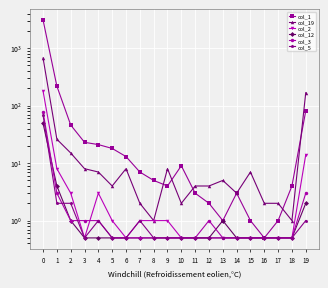

What is the difference between the col_5 values at 2 and 0?

66.0